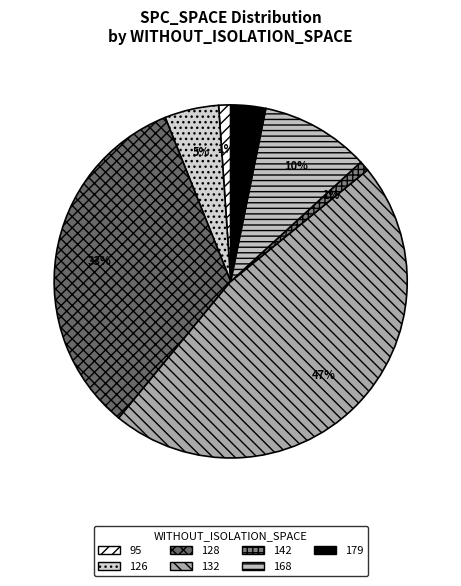

How many segments does this pie chart have?

7